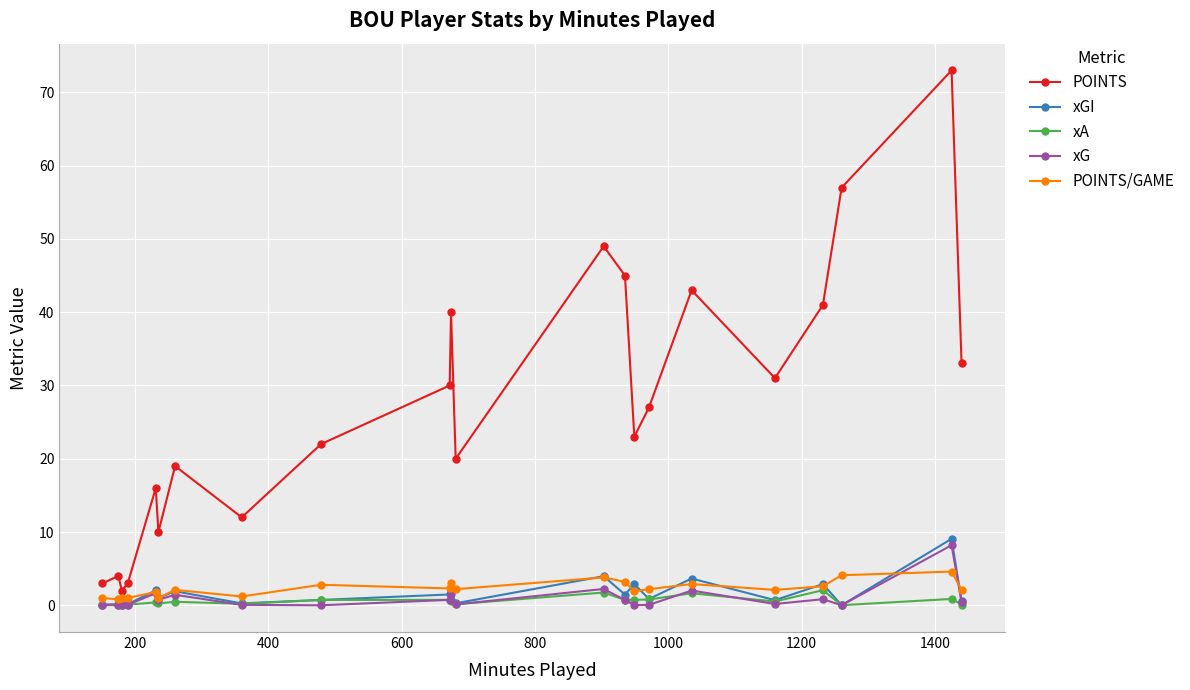

True or false: POINTS/GAME and POINTS cross at least once.

False